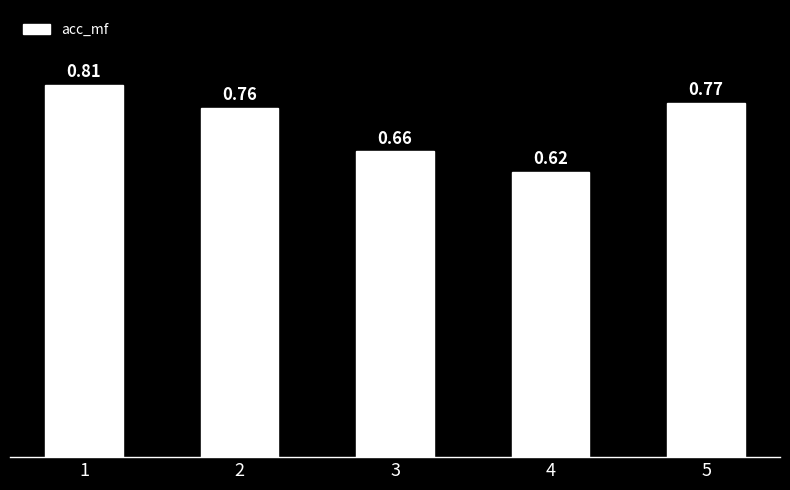

List the labels in order of value, largest first.

1, 5, 2, 3, 4